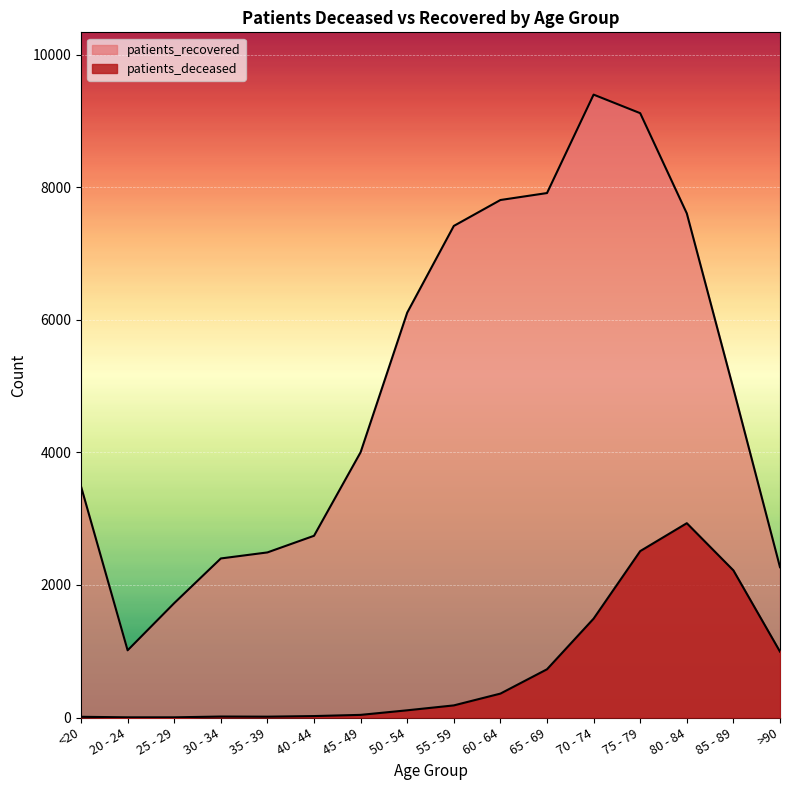

List the series in order of their overall mean, highest first.

patients_recovered, patients_deceased